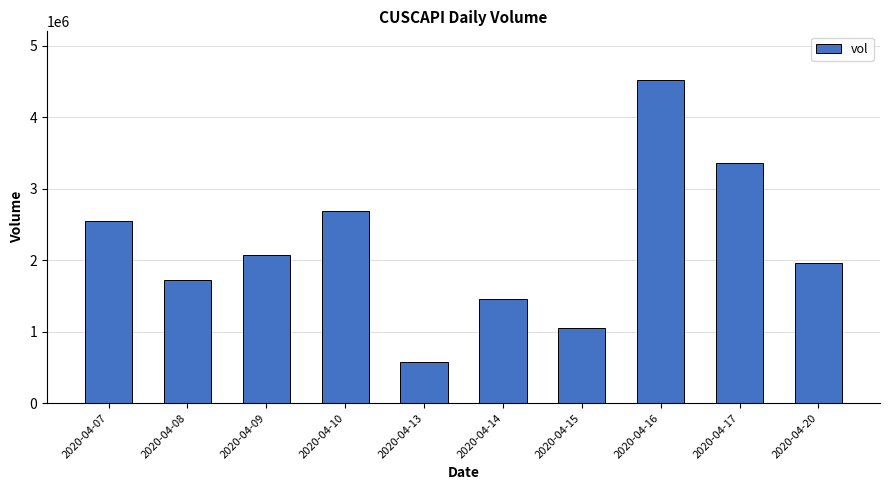

What is the greatest value displayed?

4521800